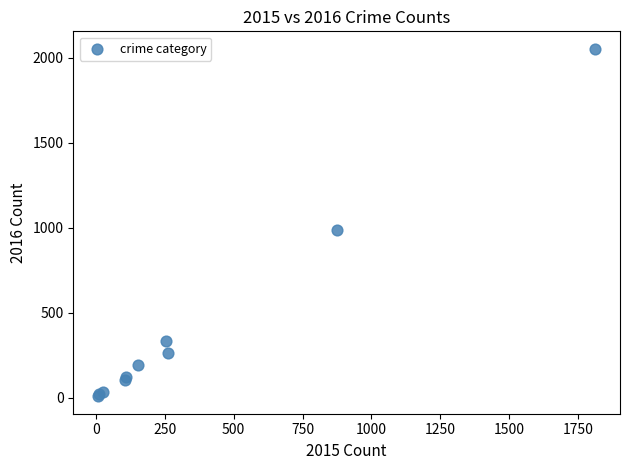

What Y value in the scatter plot is closest to 1030?

984